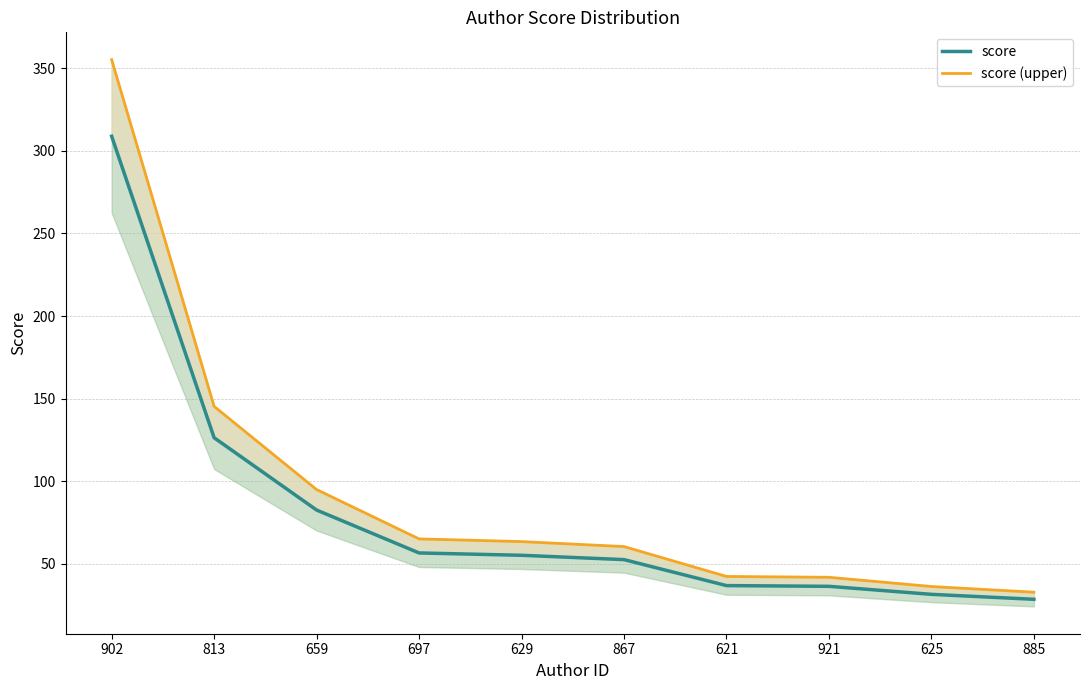

Reading left to right, list all the values displayed in this chart.

score: 902=308.9	813=126.4	659=82.6	697=56.7	629=55.2	867=52.6	621=36.9	921=36.5	625=31.6	885=28.6
score (upper): 902=355.2	813=145.4	659=95.0	697=65.2	629=63.5	867=60.5	621=42.4	921=41.9	625=36.4	885=32.9